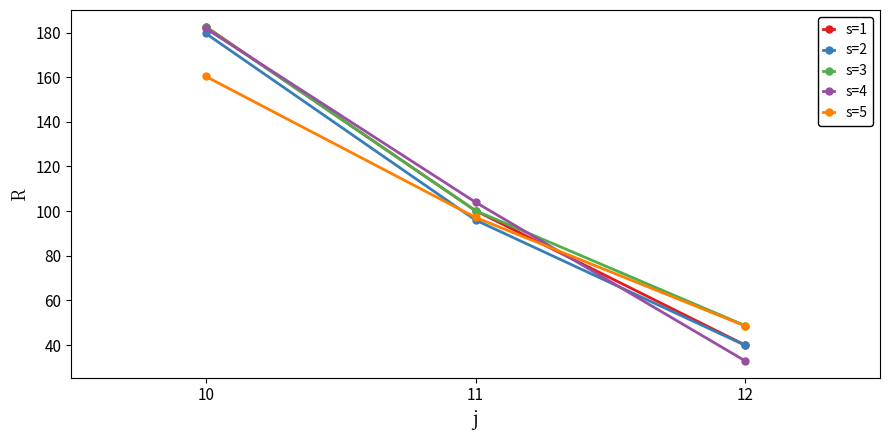

What is the difference between the highest and lowest values at 10?

22.3